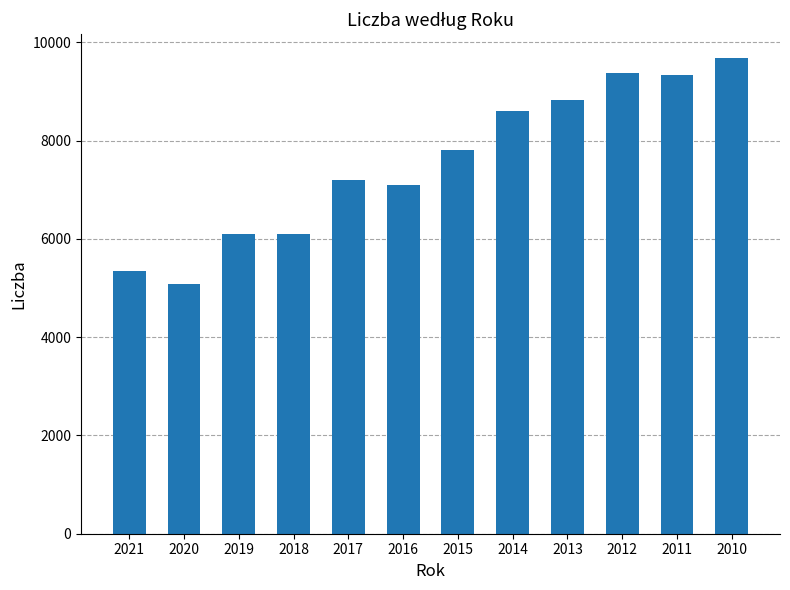

The chart shows a value of 2078 at 2018. True or false?

False